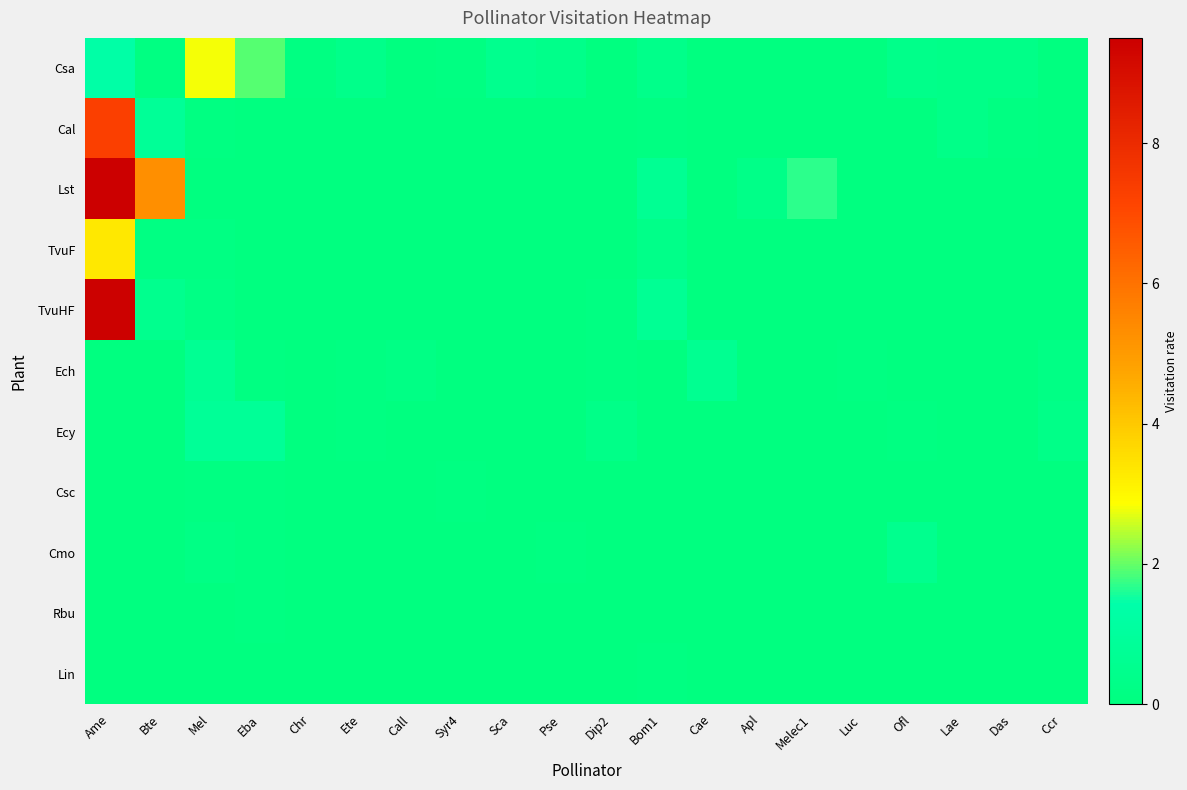

At Apl, list the series in order from largest to smallest.

Lst, Csa, Cal, TvuF, TvuHF, Ech, Ecy, Csc, Cmo, Rbu, Lin